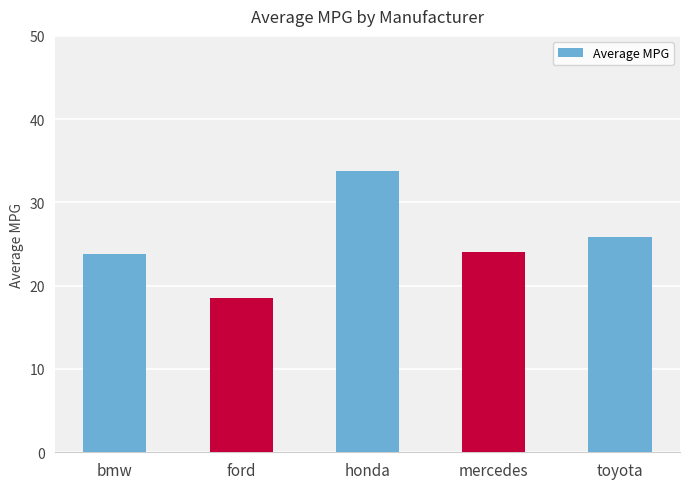

At which category does the chart reach its minimum across all series?

ford